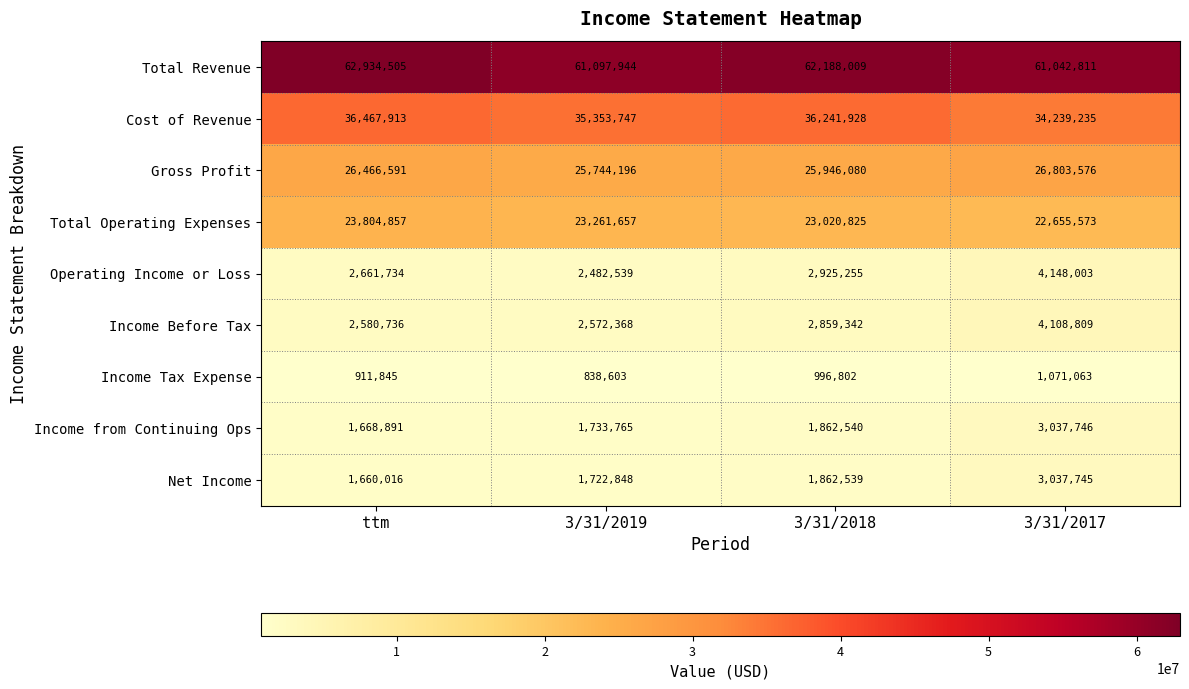

What is the difference between the Operating Income or Loss values at 3/31/2017 and 3/31/2019?

1665464